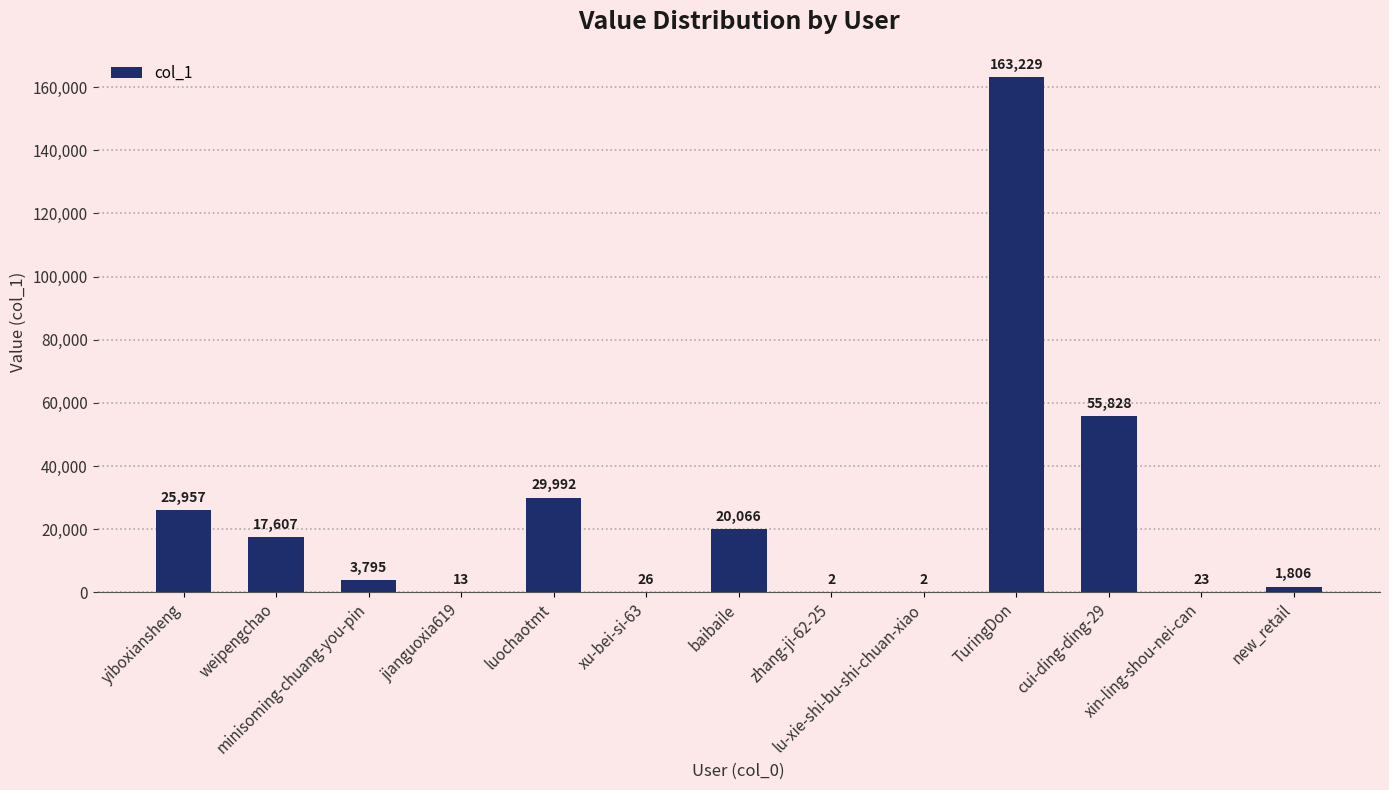

Read the value at yiboxiansheng.

25957